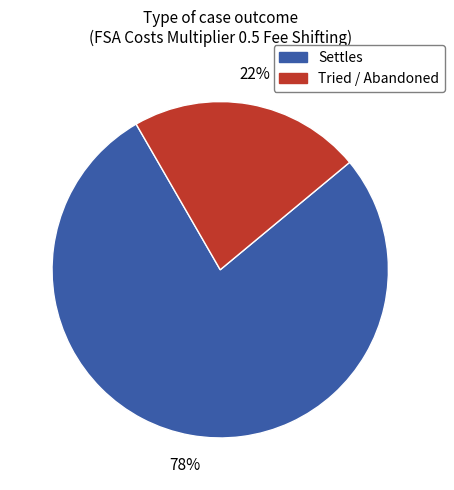

To the nearest percent, what is the combined percentage of Tried / Abandoned and Settles?

100%